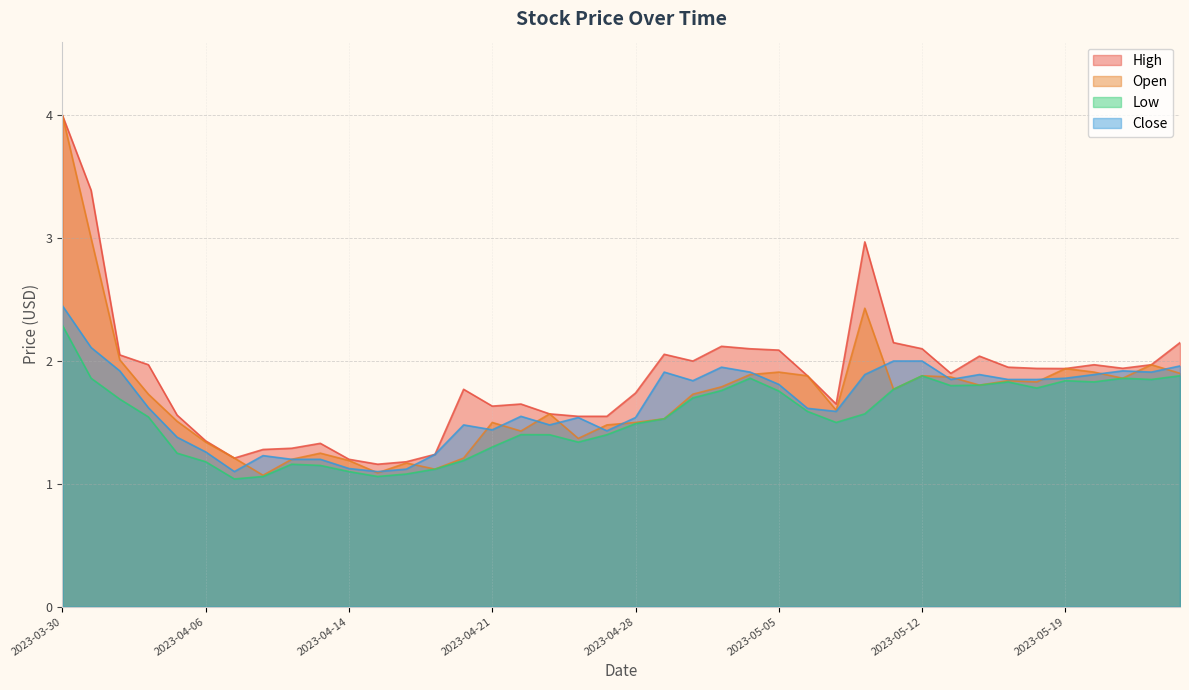

What is the total value across all series at 2023-03-30?

12.7